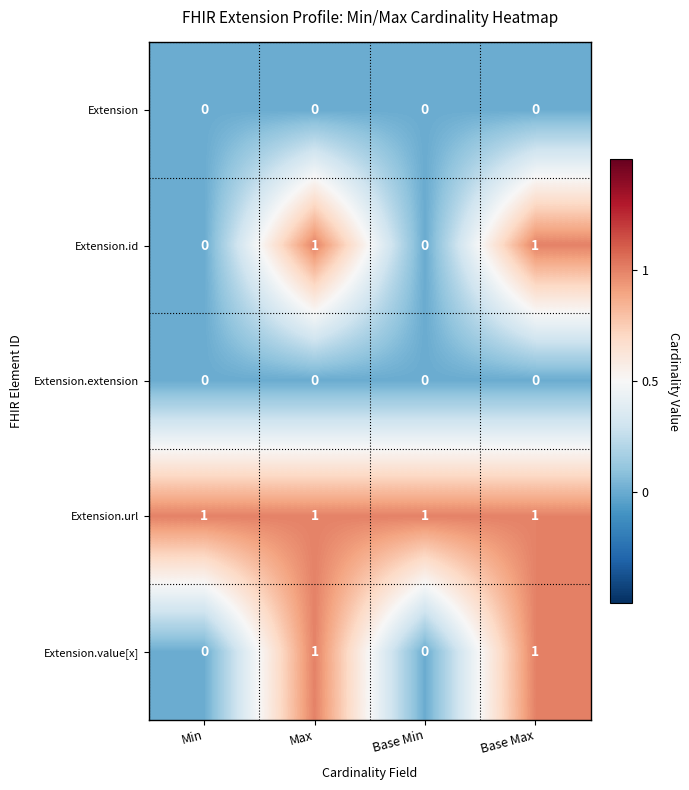

Reading left to right, extract all data points from this chart.

Extension: Min=0	Max=0	Base Min=0	Base Max=0
Extension.id: Min=0	Max=1	Base Min=0	Base Max=1
Extension.extension: Min=0	Max=0	Base Min=0	Base Max=0
Extension.url: Min=1	Max=1	Base Min=1	Base Max=1
Extension.value[x]: Min=0	Max=1	Base Min=0	Base Max=1